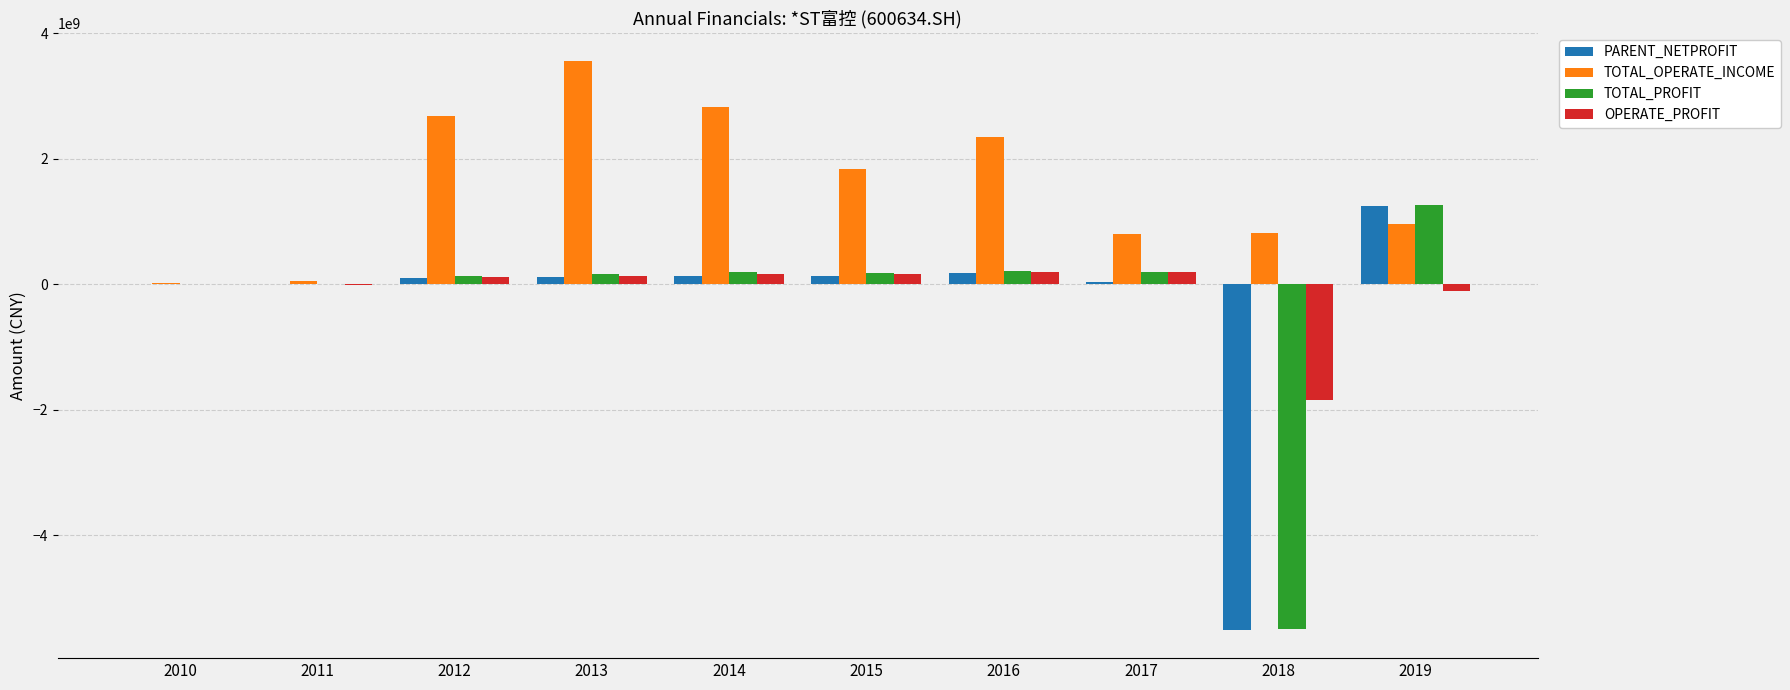

What is the spread (max minus min) of values at 2019?

1373577054.1